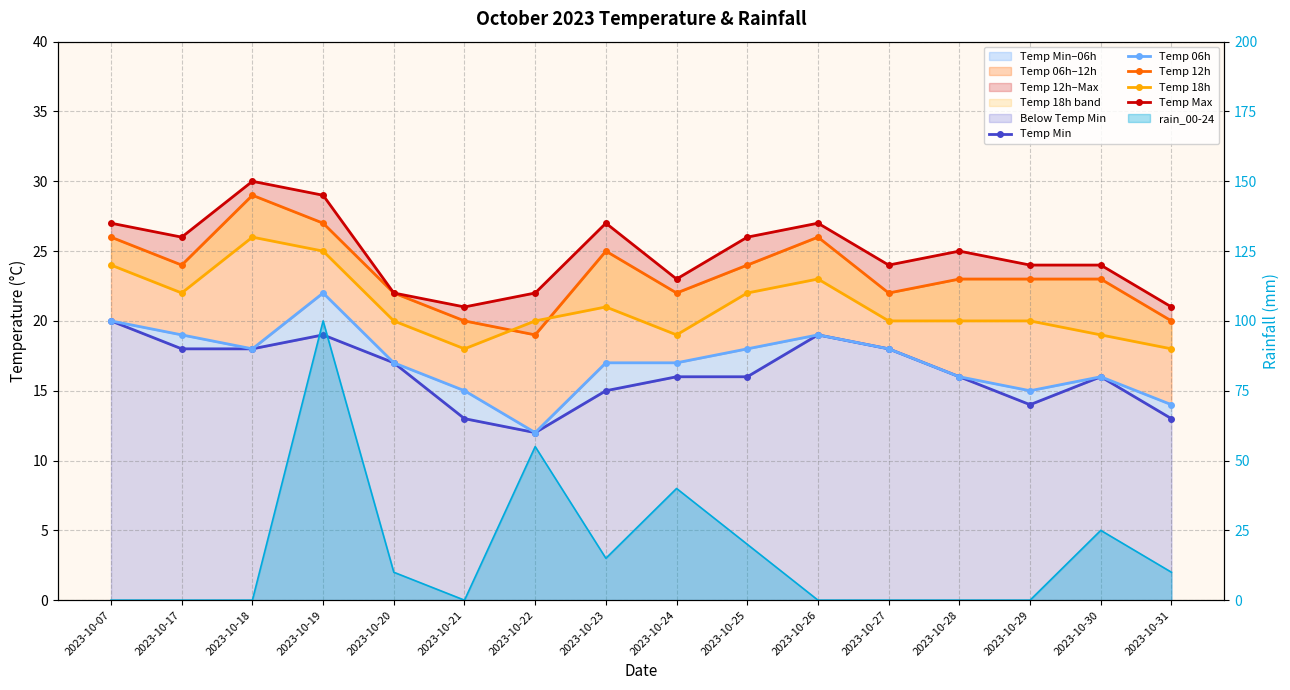

Where is the first local maximum for Temp Max?

2023-10-18